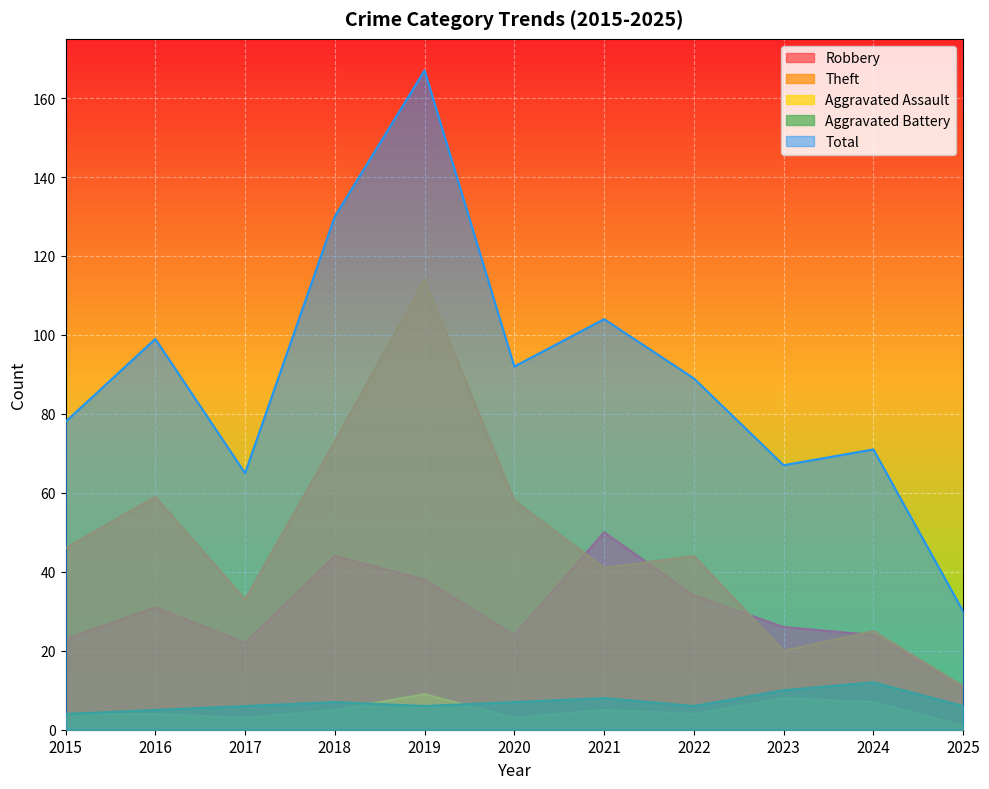

What is the average value of the Aggravated Assault series?

5